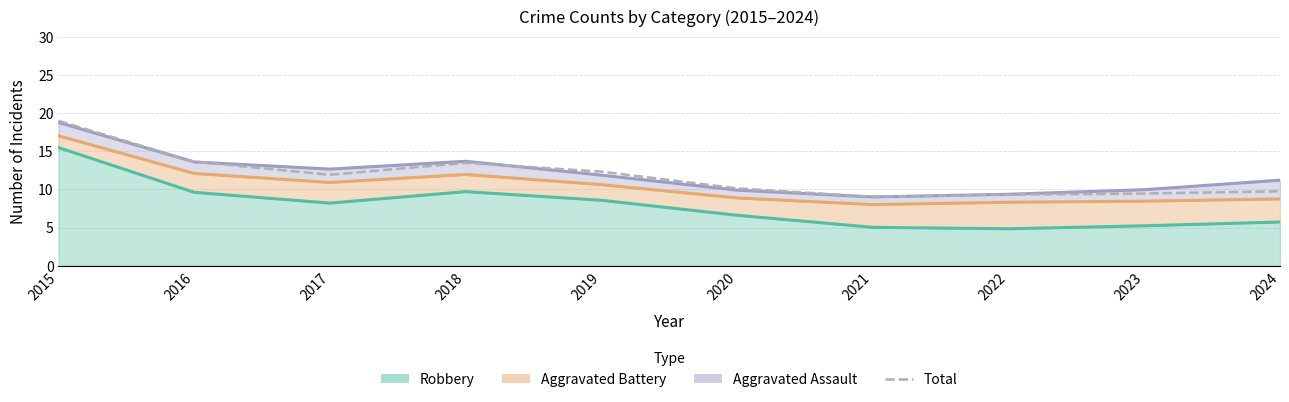

Reading left to right, what are all the values shown in this chart?

19.0	13.6	11.9	13.5	12.3	10.1	9.0	9.3	9.5	9.7